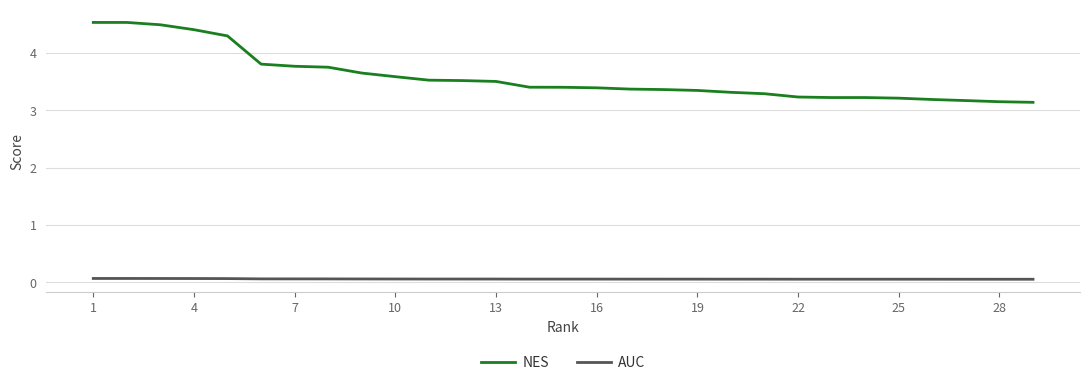

Rank the series by their maximum value, from lowest to highest.

AUC, NES